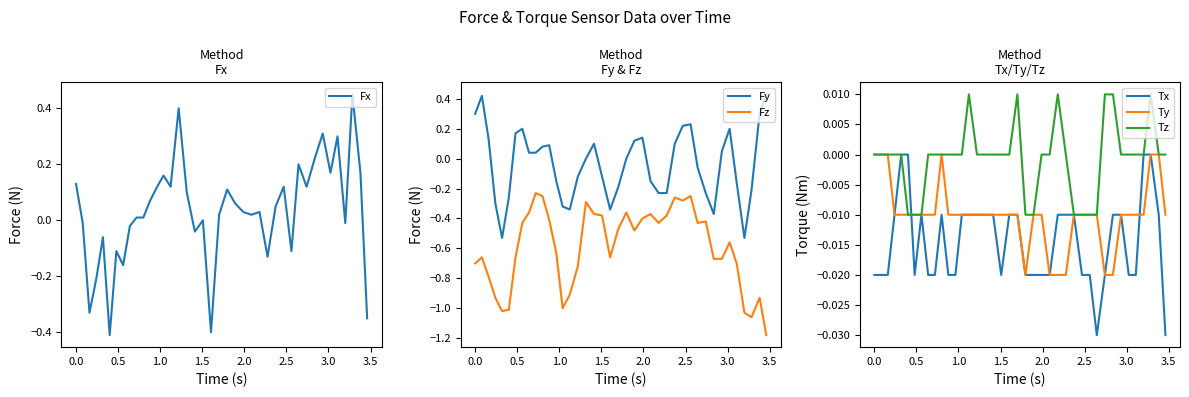

True or false: Fz and Fy intersect in this chart.

False